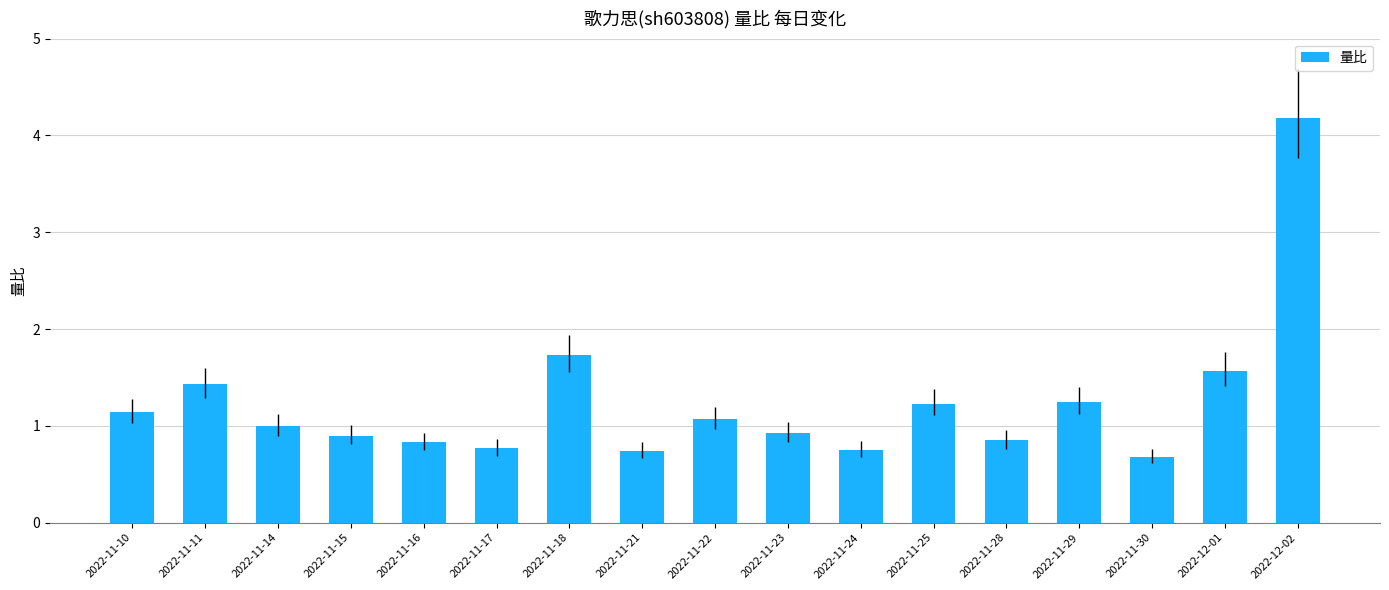

Which category has the lowest value across all series?

2022-11-30